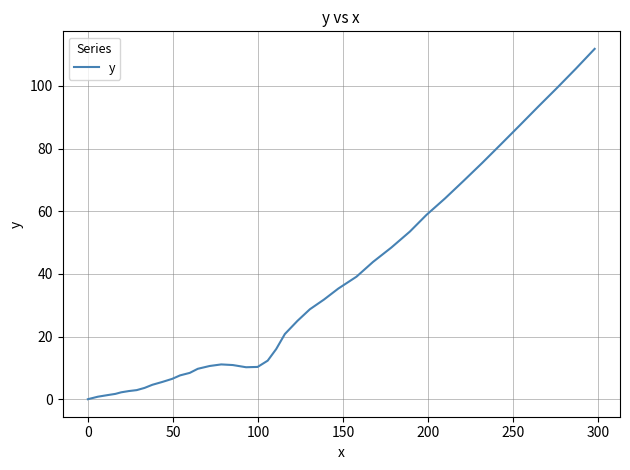

What is the greatest value displayed?

111.8